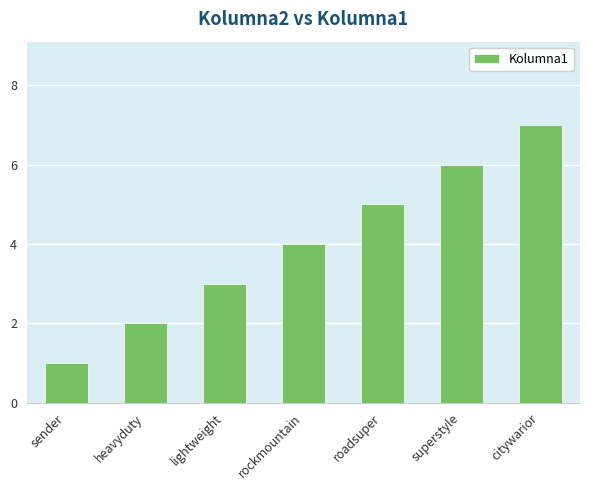

Which has a higher value, heavyduty or lightweight?

lightweight